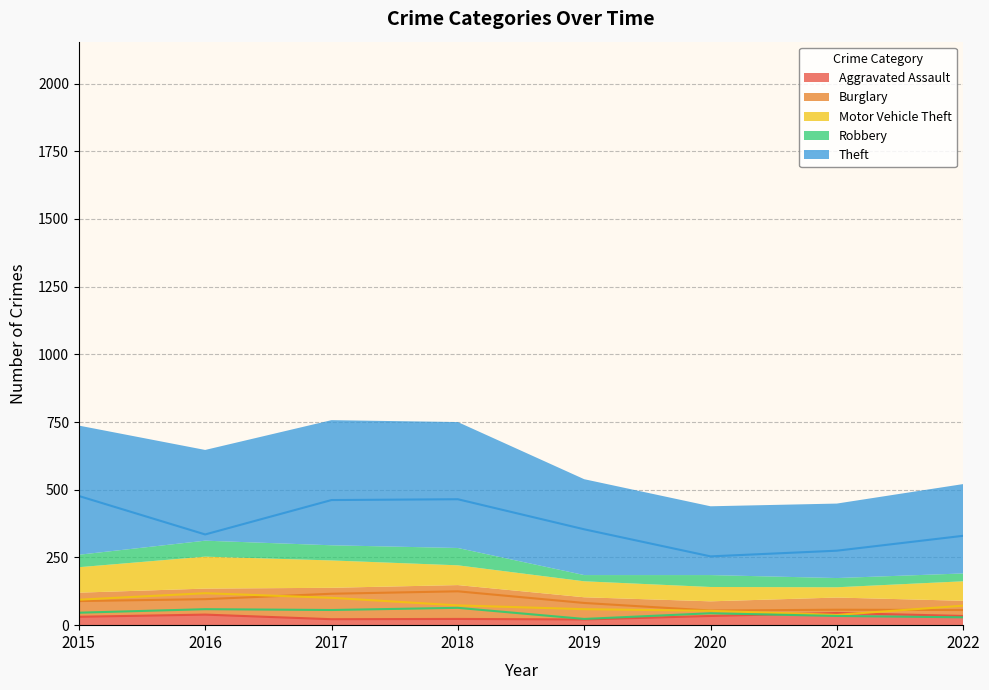

Is it true that Motor Vehicle Theft equals 59.0 at 2019?

True